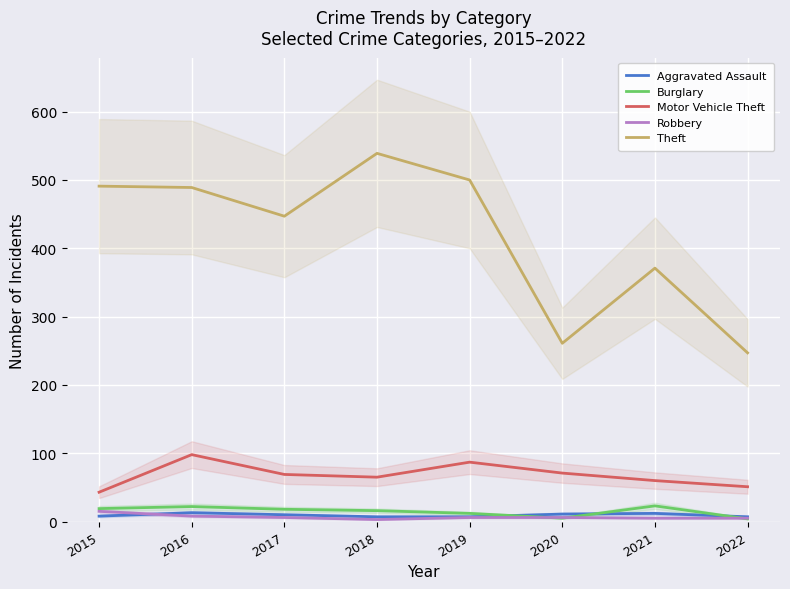

What is the difference between the highest and lowest values at 2015?

483